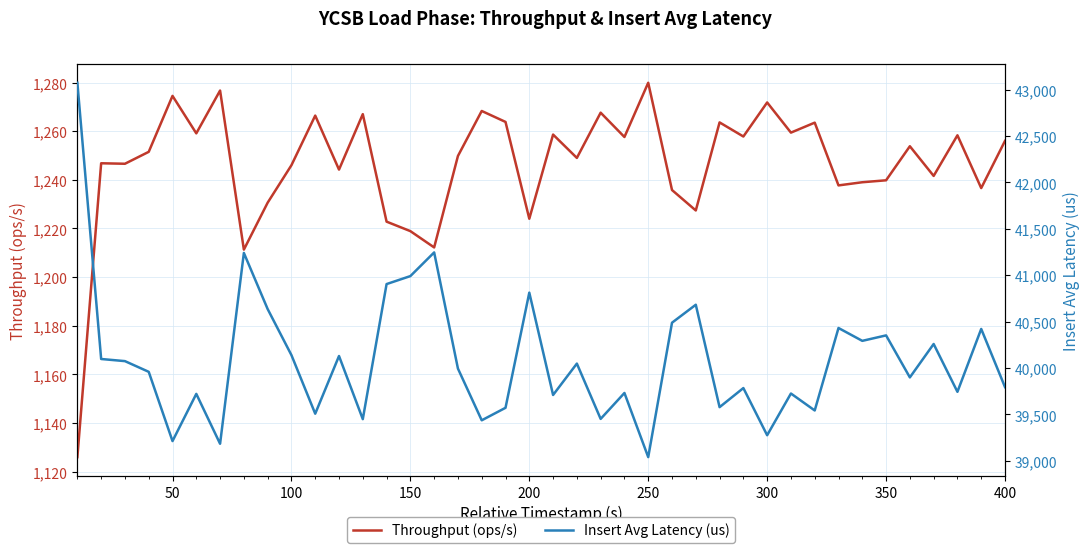

Is it true that Throughput (ops/s) equals 1279.9 at 250?

True